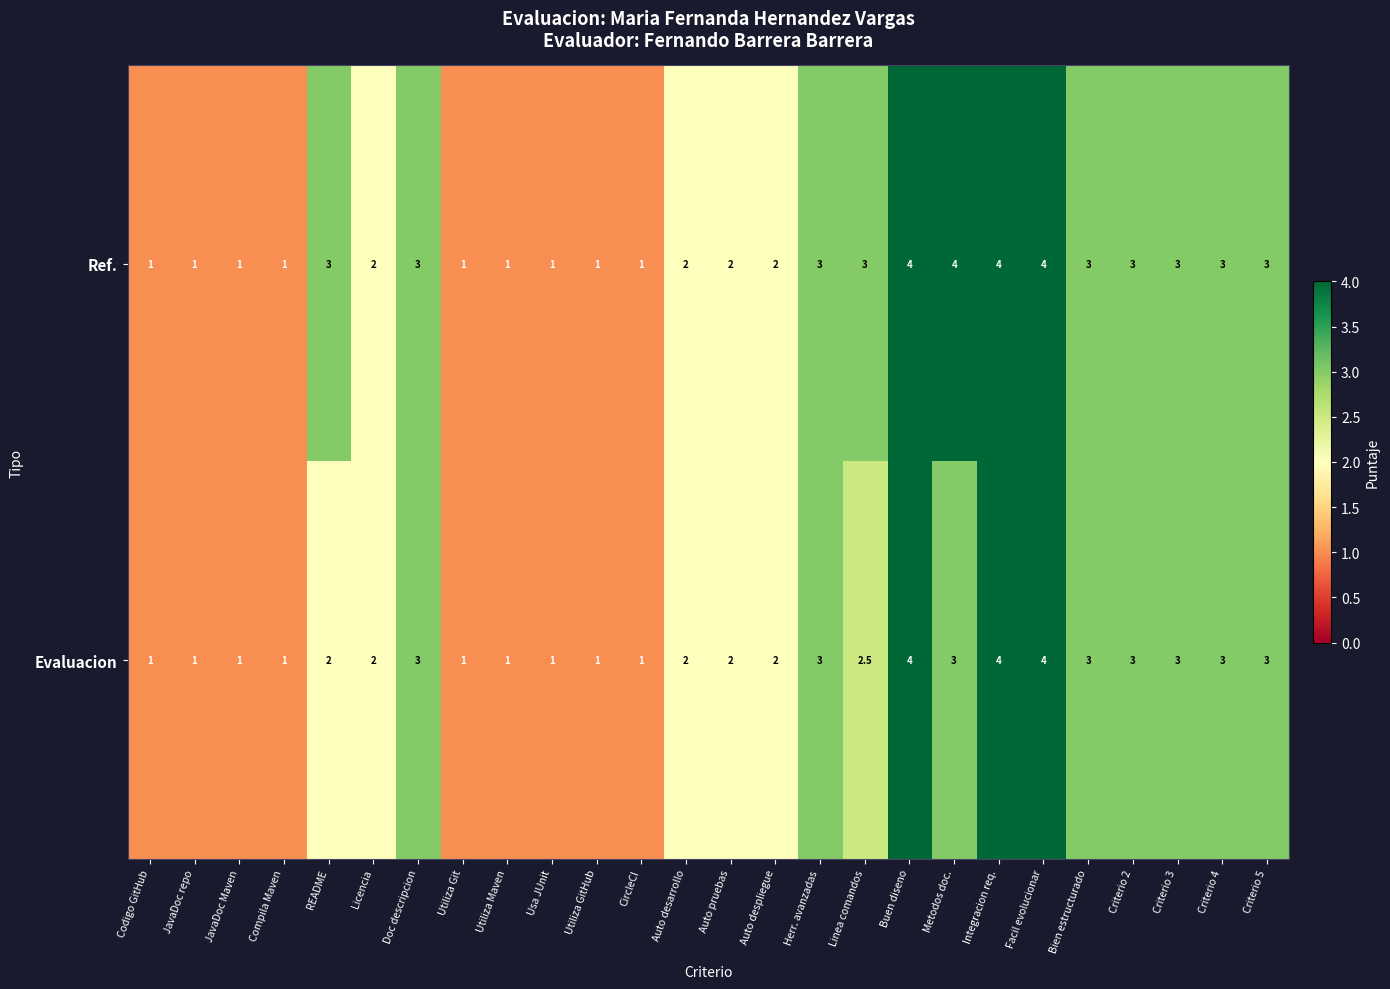

Which series has the largest total across all categories?

Ref.